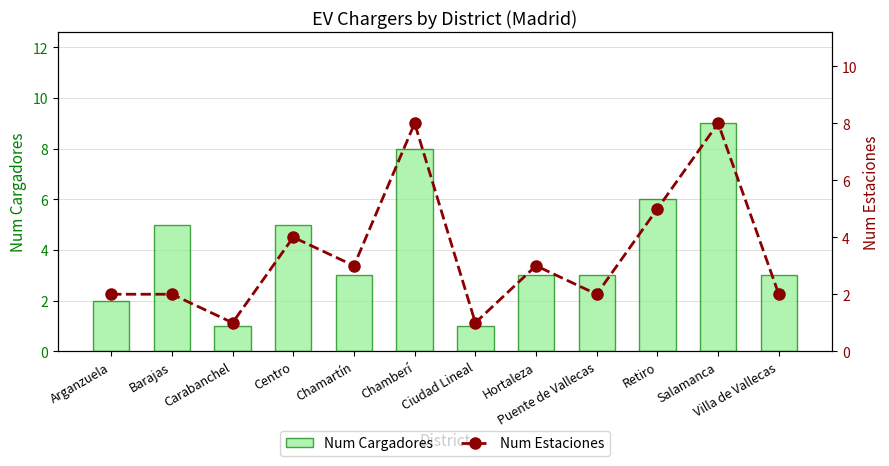

What position from the right is Hortaleza?

5